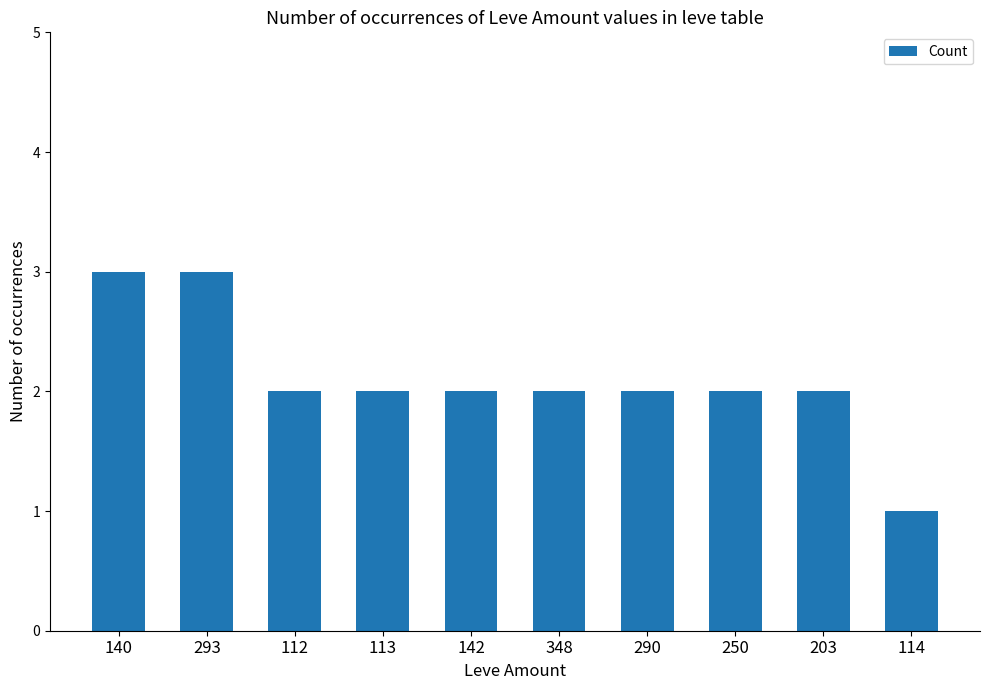

What is the difference between the maximum and minimum values?

2